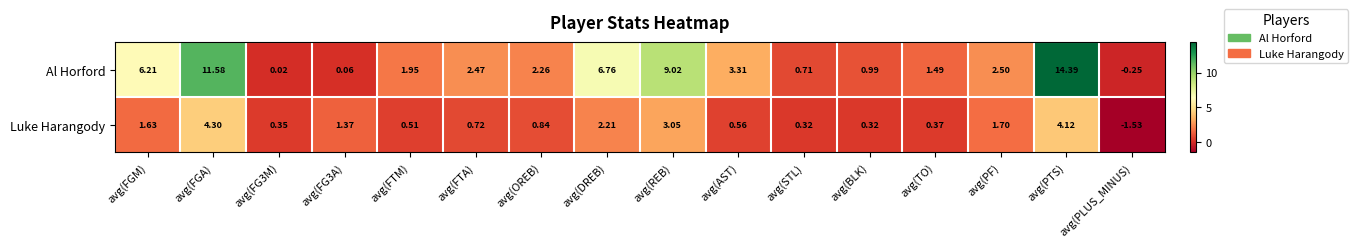

Which label corresponds to the largest value in the chart?

avg(PTS)